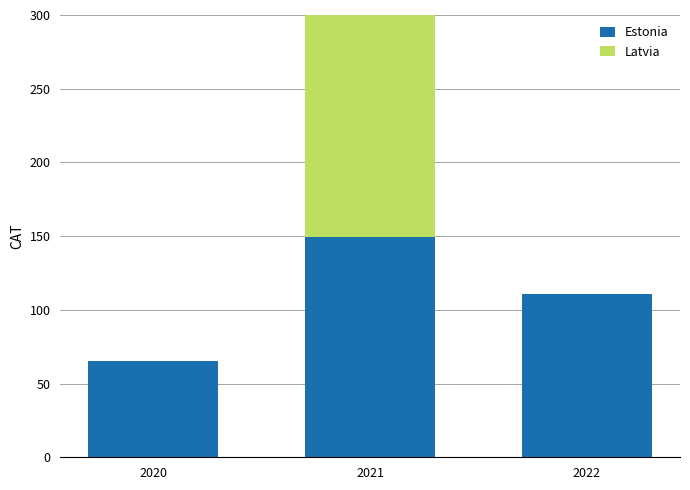

What is the sum of all Estonia values?

326.0